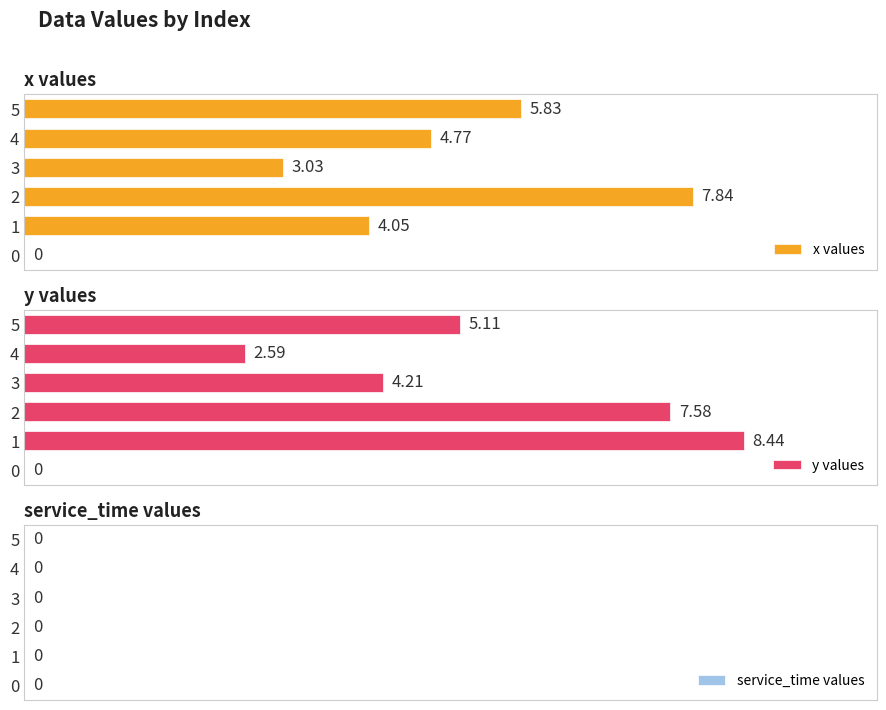

Are the bars grouped side by side (vs. stacked)?

Yes